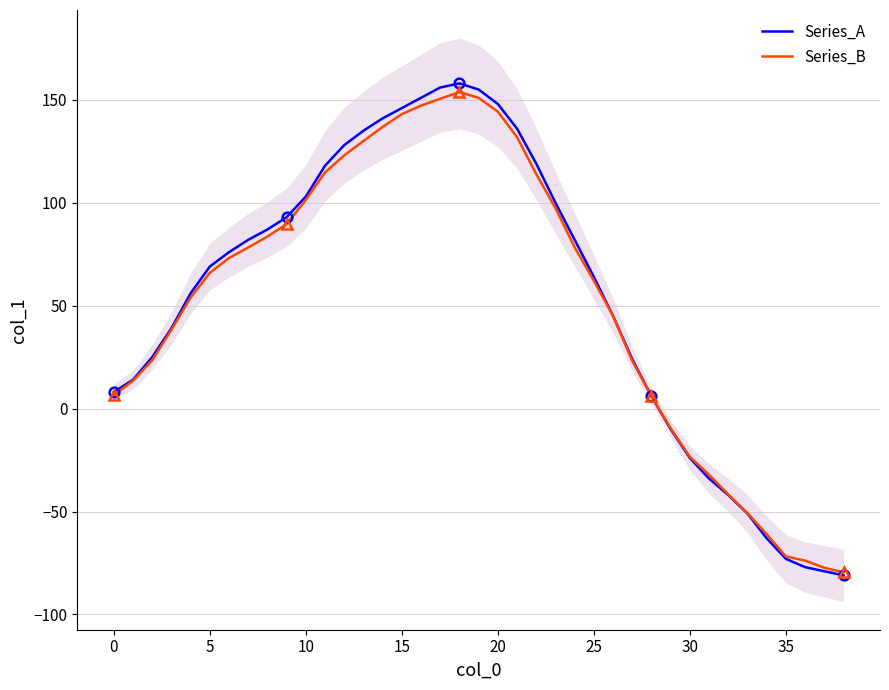

How many values in the Series_A series exceed 69?

19